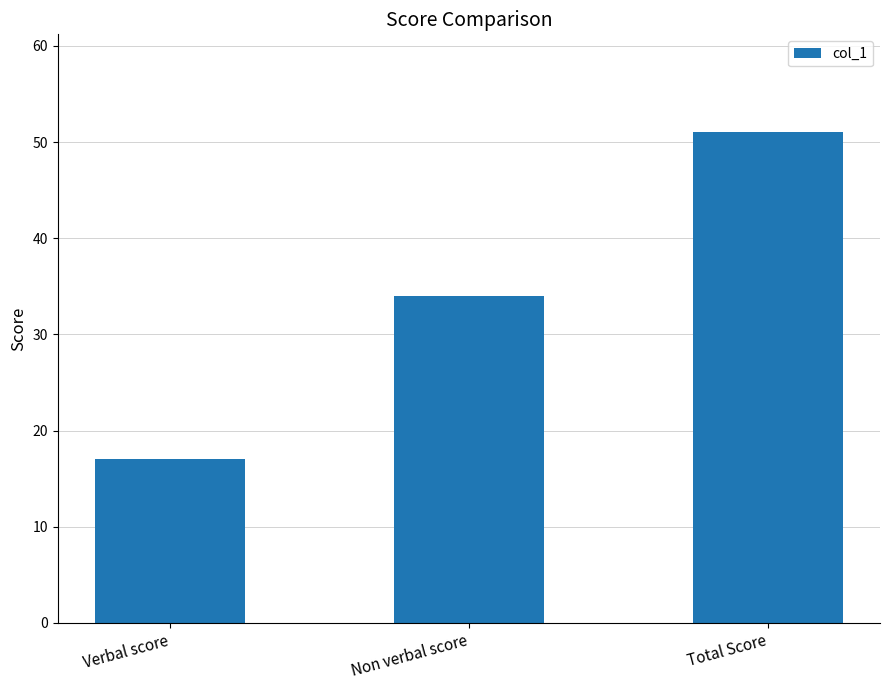

What is the difference between the values at Non verbal score and Verbal score?

17